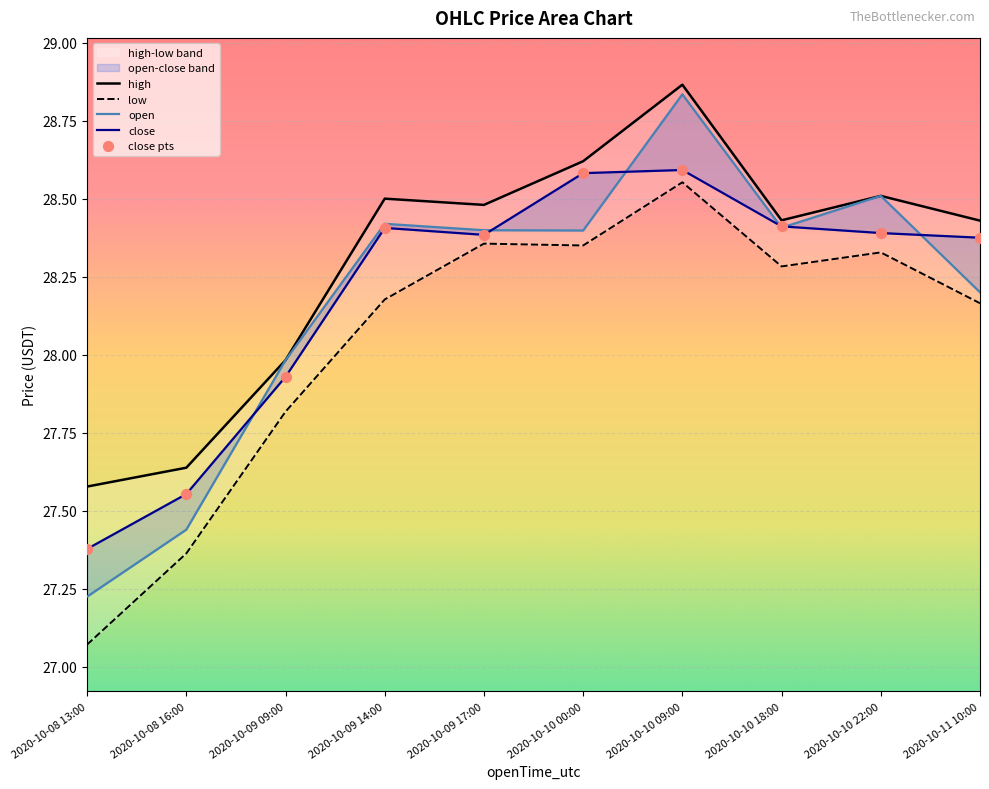

What is the total value across all series at 2020-10-10 00:00?

142.5